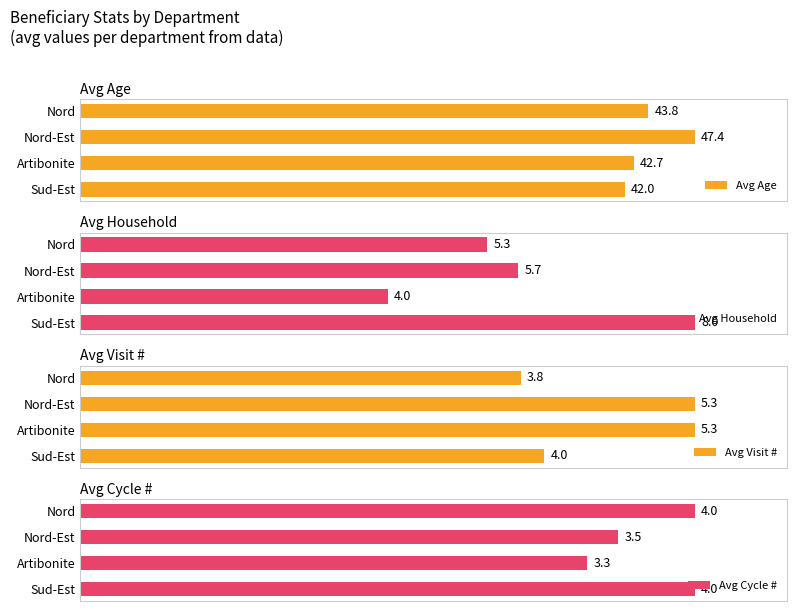

The value of Avg Cycle # at Sud-Est is 158.0. True or false?

False